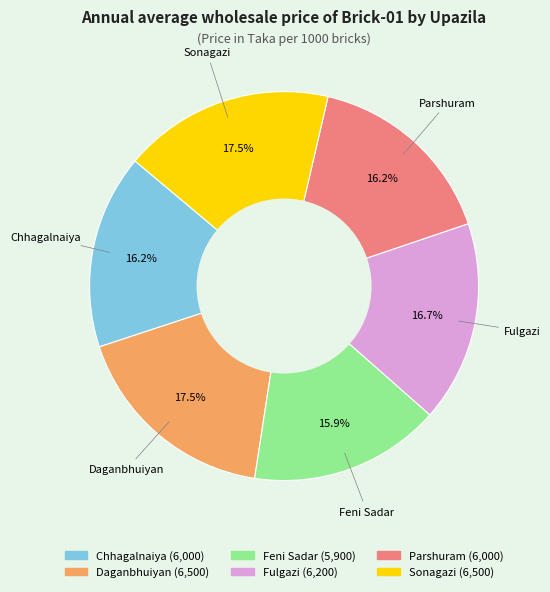

How many segments does this pie chart have?

6